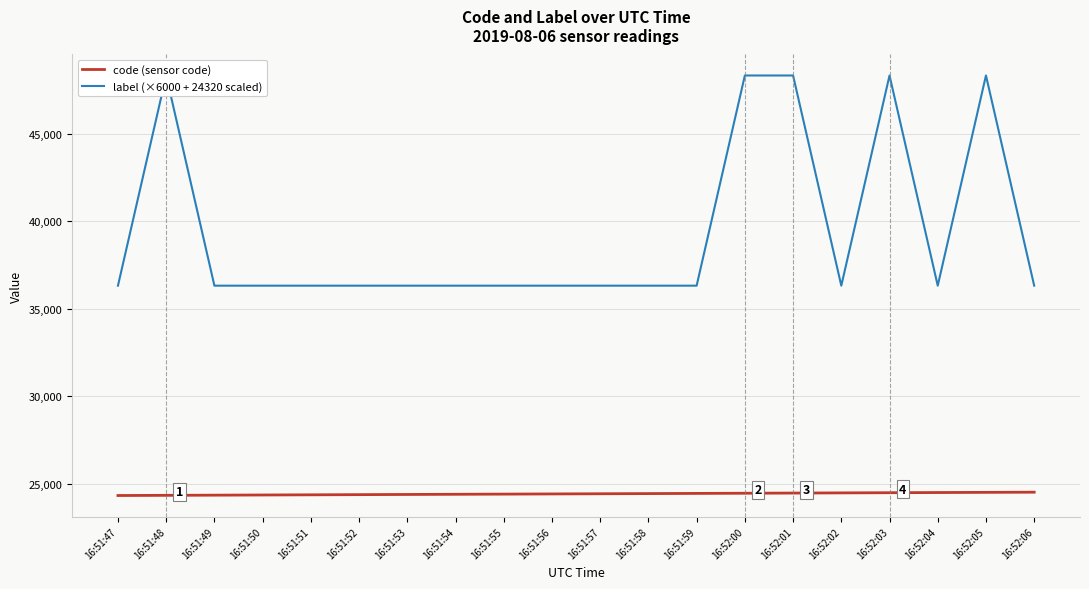

At which label is label (×6000 + 24320 scaled) closest to 42320?

16:51:47